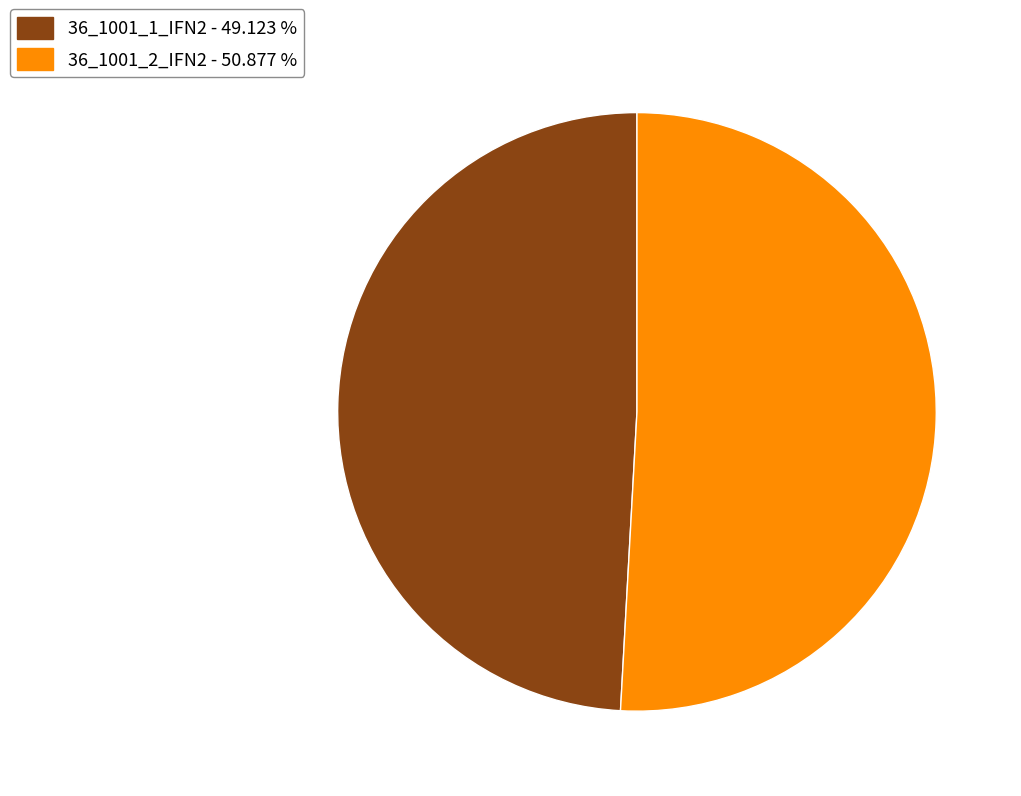

Is there a majority slice in this chart?

Yes